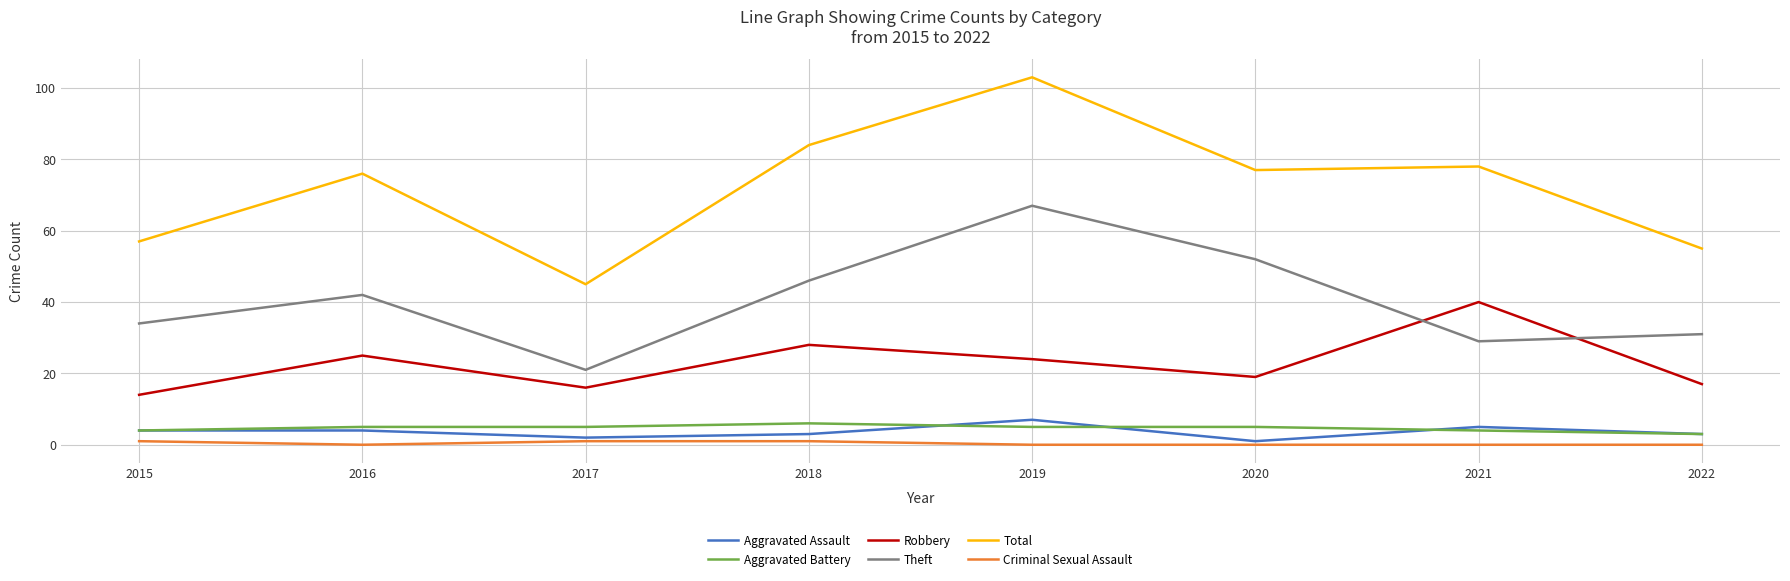

Does the chart have visible grid lines?

Yes